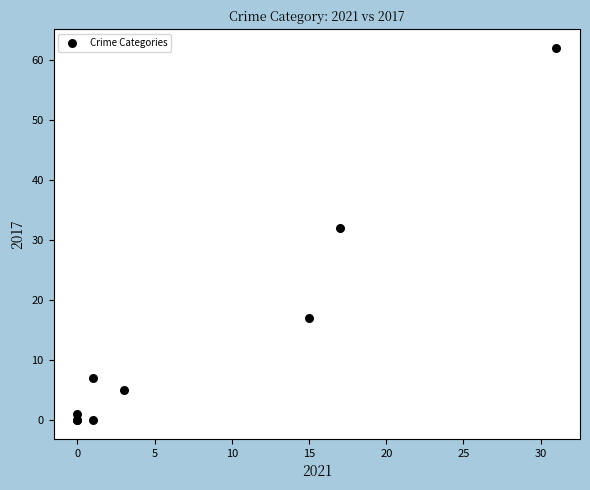

What Y value in the scatter plot is closest to 31?

32